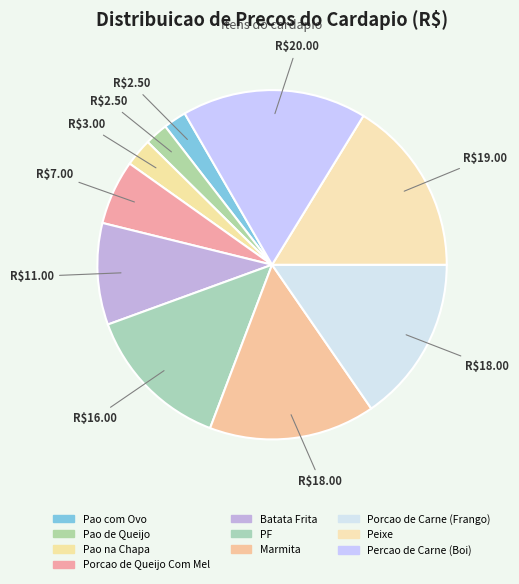

Count the number of slices in the pie.

10